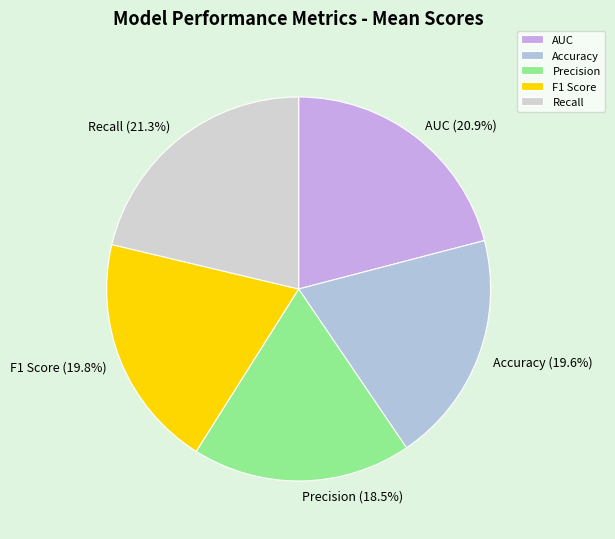

How much of the chart is everything except AUC?

79.1%